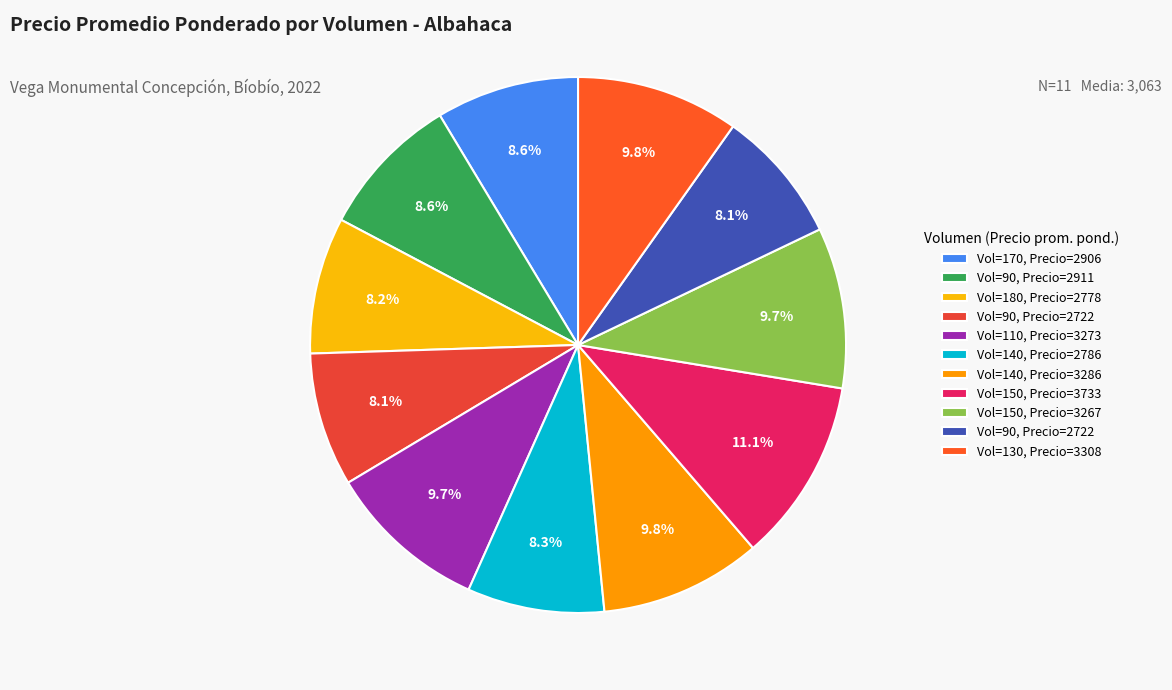

How many slices are in this pie chart?

11